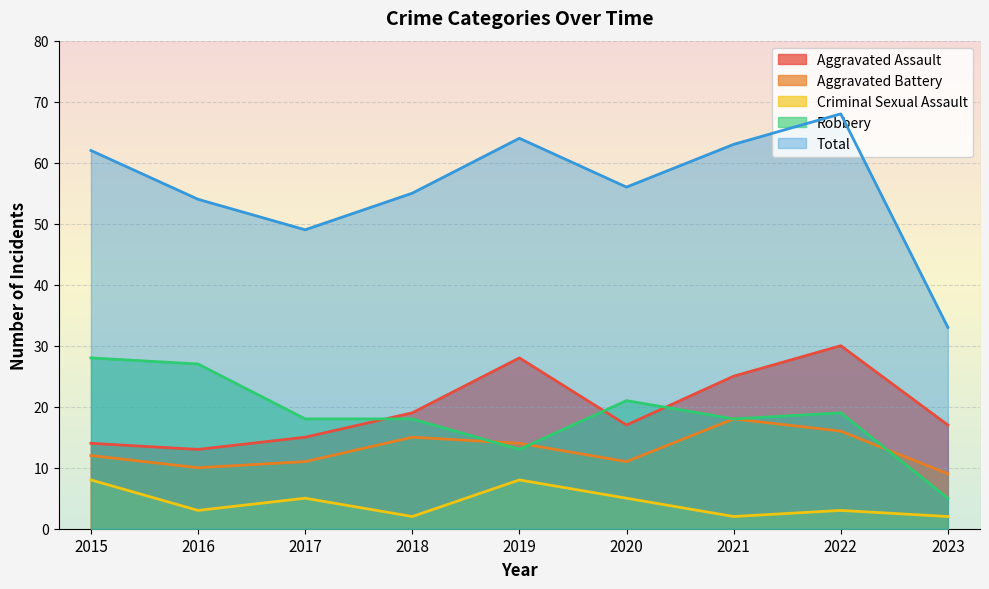

True or false: Total and Aggravated Battery cross at least once.

False